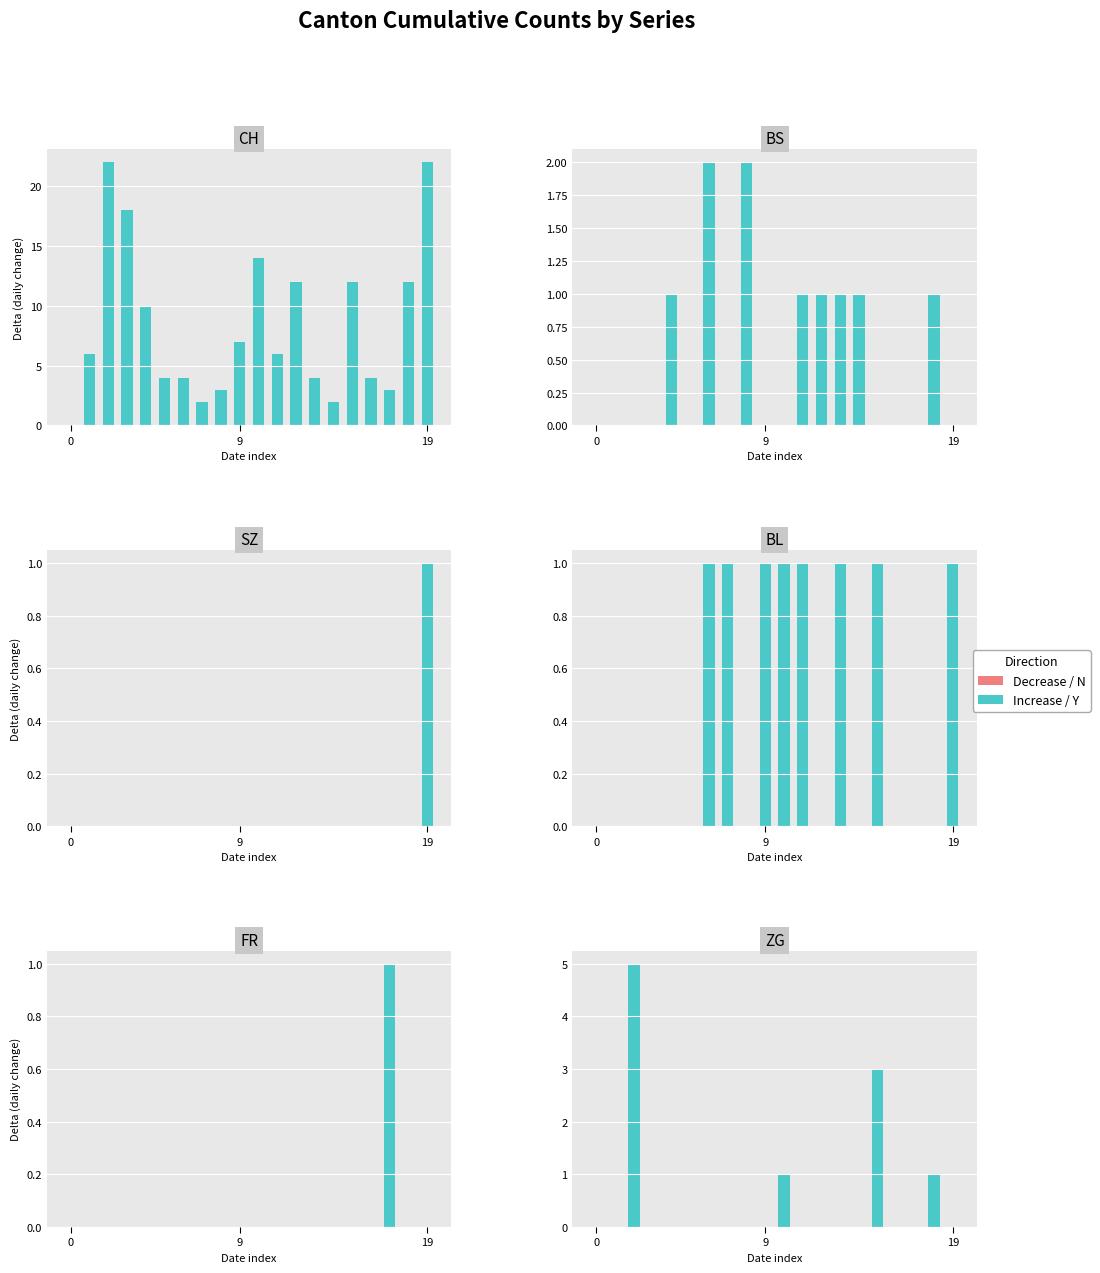

What is the difference between the maximum and minimum values in the ZG series?

5